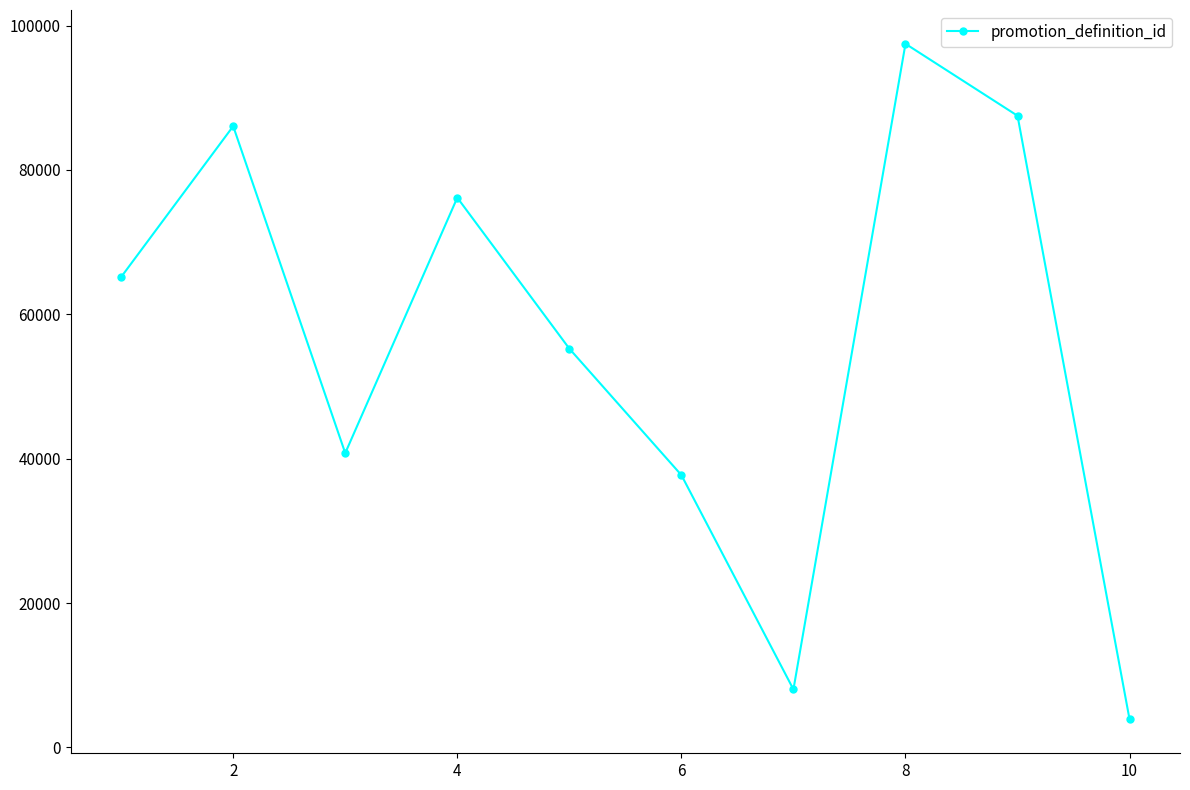

How many lines are shown in the chart?

1